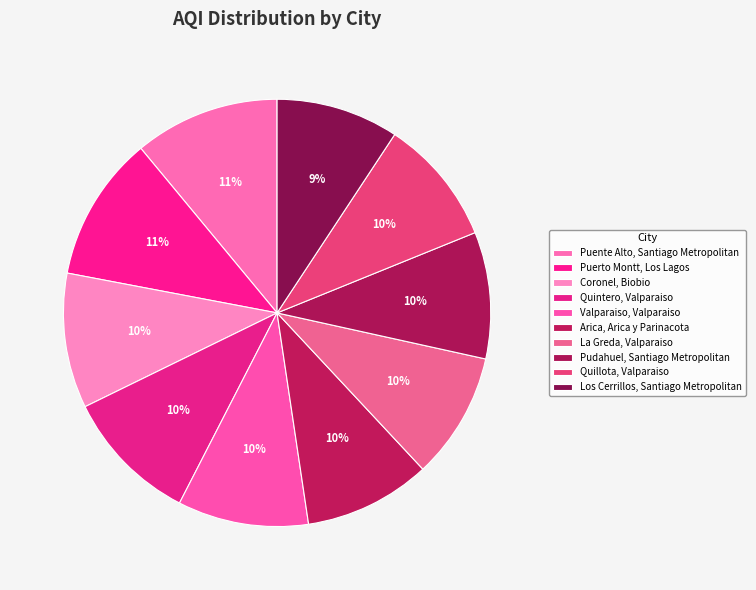

To the nearest percent, what is the average slice percentage?

10%